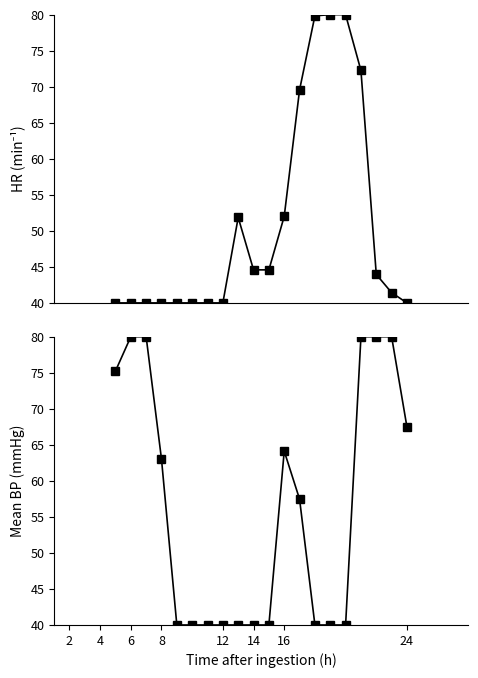

The col_19 series shows 110.5 at 13. True or false?

False